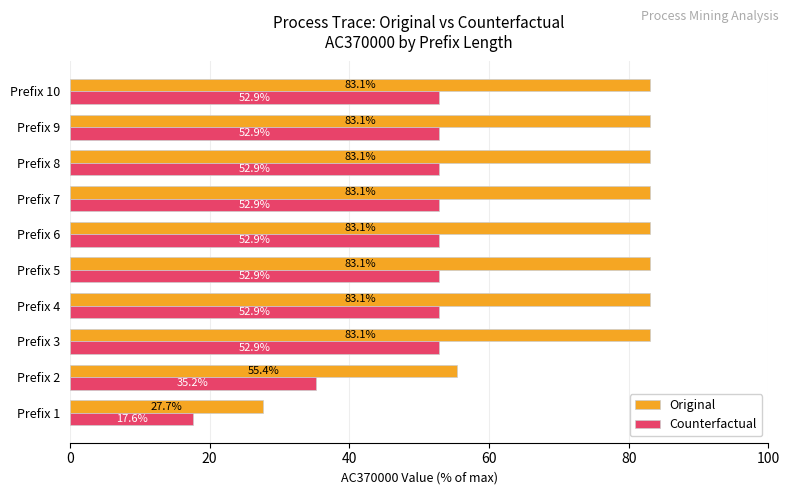

The value of Counterfactual at Prefix 7 is 33.0. True or false?

False